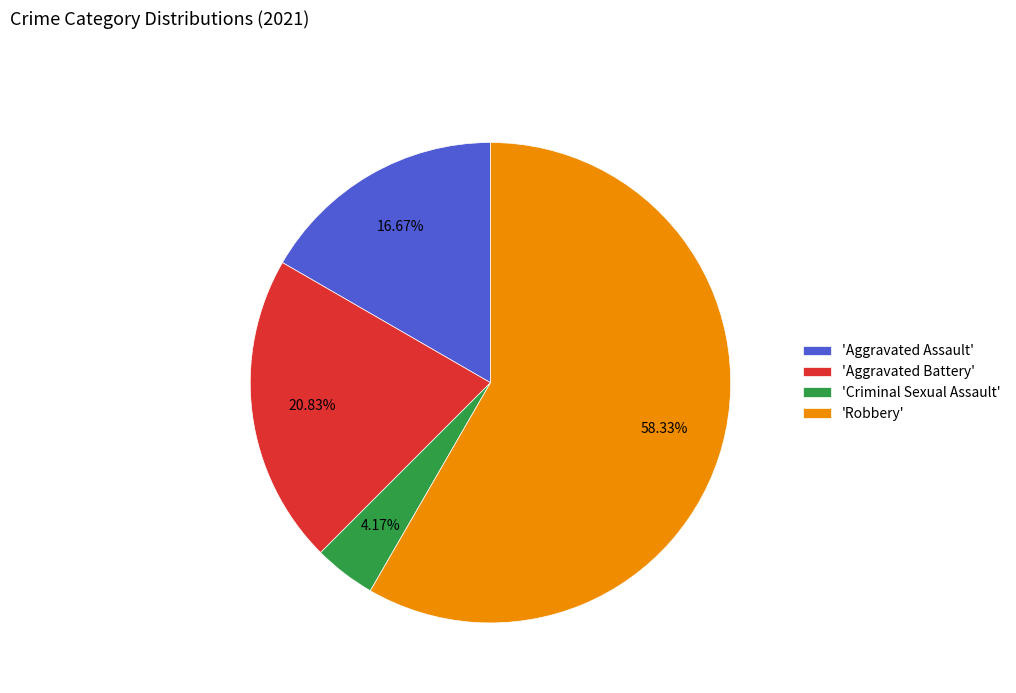

Is the sum of 'Criminal Sexual Assault' and 'Robbery' greater than half?

Yes